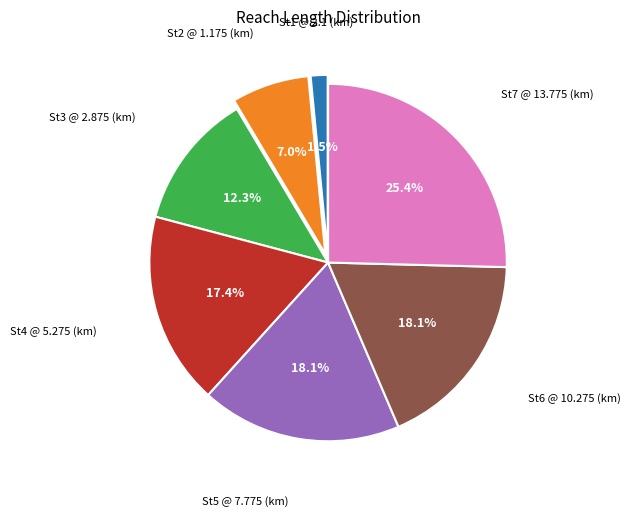

Does any single category account for the majority?

No